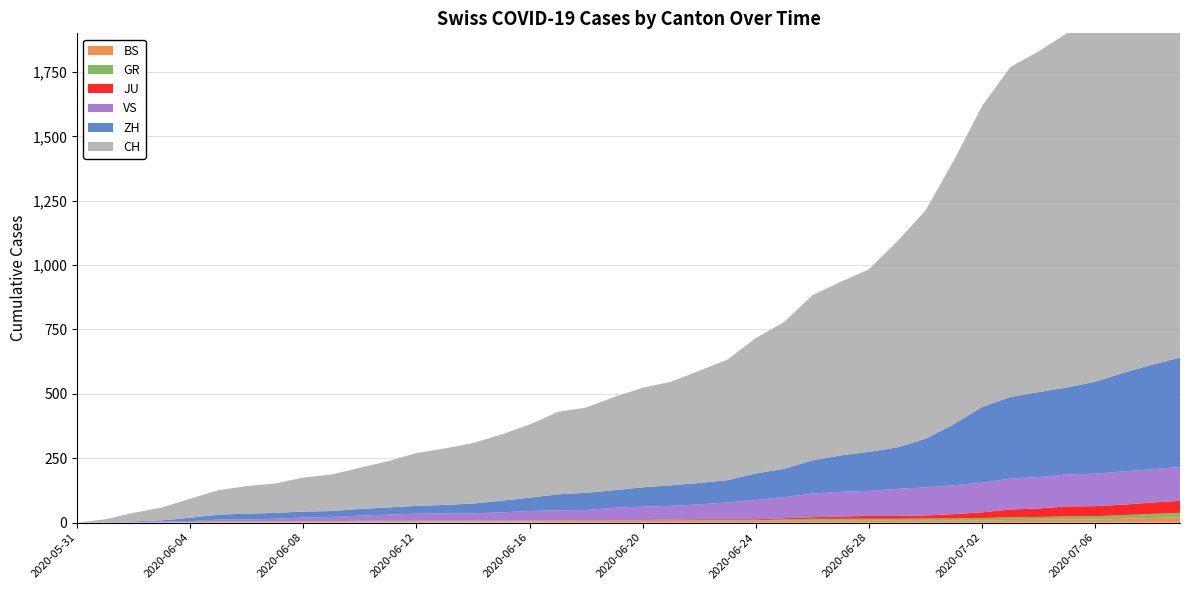

Reading right to left, transcribe all the data shown in this chart.

BS: 2020-07-09=20	2020-07-08=18	2020-07-07=15	2020-07-06=12	2020-07-05=12	2020-07-04=11	2020-07-03=10	2020-07-02=8	2020-07-01=7	2020-06-30=7	2020-06-29=7	2020-06-28=7	2020-06-27=7	2020-06-26=7	2020-06-25=7	2020-06-24=7	2020-06-23=7	2020-06-22=7	2020-06-21=7	2020-06-20=7	2020-06-19=7	2020-06-18=6	2020-06-17=6	2020-06-16=5	2020-06-15=5	2020-06-14=5	2020-06-13=5	2020-06-12=5	2020-06-11=5	2020-06-10=5	2020-06-09=5	2020-06-08=4	2020-06-07=4	2020-06-06=4	2020-06-05=4	2020-06-04=1	2020-06-03=1	2020-06-02=0	2020-06-01=0	2020-05-31=0
GR: 2020-07-09=18	2020-07-08=16	2020-07-07=14	2020-07-06=13	2020-07-05=12	2020-07-04=11	2020-07-03=11	2020-07-02=10	2020-07-01=9	2020-06-30=9	2020-06-29=8	2020-06-28=8	2020-06-27=8	2020-06-26=8	2020-06-25=5	2020-06-24=3	2020-06-23=3	2020-06-22=3	2020-06-21=2	2020-06-20=2	2020-06-19=2	2020-06-18=2	2020-06-17=2	2020-06-16=2	2020-06-15=2	2020-06-14=2	2020-06-13=2	2020-06-12=2	2020-06-11=2	2020-06-10=2	2020-06-09=1	2020-06-08=1	2020-06-07=1	2020-06-06=1	2020-06-05=1	2020-06-04=1	2020-06-03=1	2020-06-02=1	2020-06-01=0	2020-05-31=0
JU: 2020-07-09=47	2020-07-08=44	2020-07-07=41	2020-07-06=39	2020-07-05=39	2020-07-04=33	2020-07-03=30	2020-07-02=22	2020-07-01=17	2020-06-30=12	2020-06-29=11	2020-06-28=11	2020-06-27=9	2020-06-26=6	2020-06-25=5	2020-06-24=3	2020-06-23=3	2020-06-22=3	2020-06-21=3	2020-06-20=1	2020-06-19=1	2020-06-18=1	2020-06-17=1	2020-06-16=1	2020-06-15=1	2020-06-14=1	2020-06-13=1	2020-06-12=0	2020-06-11=0	2020-06-10=0	2020-06-09=0	2020-06-08=0	2020-06-07=0	2020-06-06=0	2020-06-05=0	2020-06-04=0	2020-06-03=0	2020-06-02=0	2020-06-01=0	2020-05-31=0
VS: 2020-07-09=131	2020-07-08=129	2020-07-07=129	2020-07-06=126	2020-07-05=124	2020-07-04=122	2020-07-03=120	2020-07-02=115	2020-07-01=112	2020-06-30=109	2020-06-29=105	2020-06-28=97	2020-06-27=96	2020-06-26=92	2020-06-25=82	2020-06-24=75	2020-06-23=65	2020-06-22=58	2020-06-21=53	2020-06-20=52	2020-06-19=48	2020-06-18=40	2020-06-17=39	2020-06-16=37	2020-06-15=32	2020-06-14=28	2020-06-13=28	2020-06-12=28	2020-06-11=24	2020-06-10=20	2020-06-09=16	2020-06-08=15	2020-06-07=10	2020-06-06=7	2020-06-05=7	2020-06-04=4	2020-06-03=2	2020-06-02=2	2020-06-01=1	2020-05-31=0
ZH: 2020-07-09=425	2020-07-08=406	2020-07-07=383	2020-07-06=357	2020-07-05=338	2020-07-04=330	2020-07-03=317	2020-07-02=294	2020-07-01=237	2020-06-30=189	2020-06-29=161	2020-06-28=152	2020-06-27=141	2020-06-26=129	2020-06-25=110	2020-06-24=103	2020-06-23=87	2020-06-22=83	2020-06-21=80	2020-06-20=75	2020-06-19=68	2020-06-18=67	2020-06-17=62	2020-06-16=52	2020-06-15=45	2020-06-14=38	2020-06-13=33	2020-06-12=30	2020-06-11=28	2020-06-10=26	2020-06-09=23	2020-06-08=23	2020-06-07=23	2020-06-06=23	2020-06-05=19	2020-06-04=13	2020-06-03=5	2020-06-02=2	2020-06-01=0	2020-05-31=0
CH: 2020-07-09=1701	2020-07-08=1631	2020-07-07=1541	2020-07-06=1454	2020-07-05=1375	2020-07-04=1323	2020-07-03=1281	2020-07-02=1169	2020-07-01=1024	2020-06-30=886	2020-06-29=800	2020-06-28=709	2020-06-27=674	2020-06-26=641	2020-06-25=570	2020-06-24=526	2020-06-23=468	2020-06-22=436	2020-06-21=402	2020-06-20=387	2020-06-19=362	2020-06-18=331	2020-06-17=320	2020-06-16=284	2020-06-15=257	2020-06-14=235	2020-06-13=219	2020-06-12=205	2020-06-11=180	2020-06-10=160	2020-06-09=142	2020-06-08=132	2020-06-07=114	2020-06-06=107	2020-06-05=95	2020-06-04=74	2020-06-03=50	2020-06-02=33	2020-06-01=12	2020-05-31=0